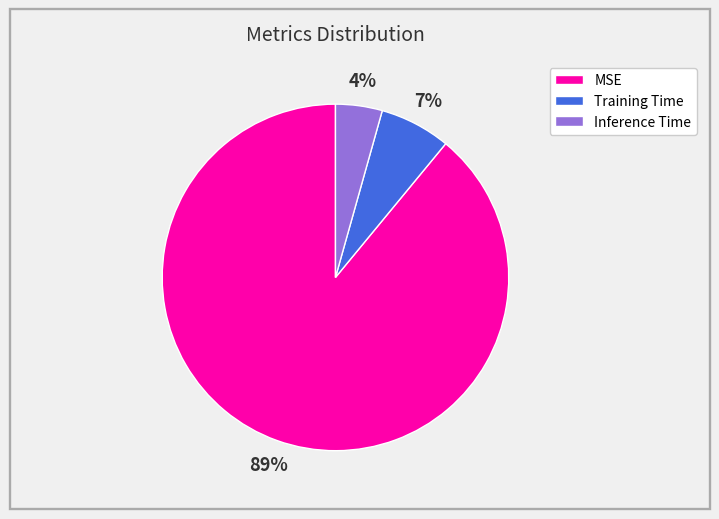

The MSE slice represents 94% of the pie. True or false?

False